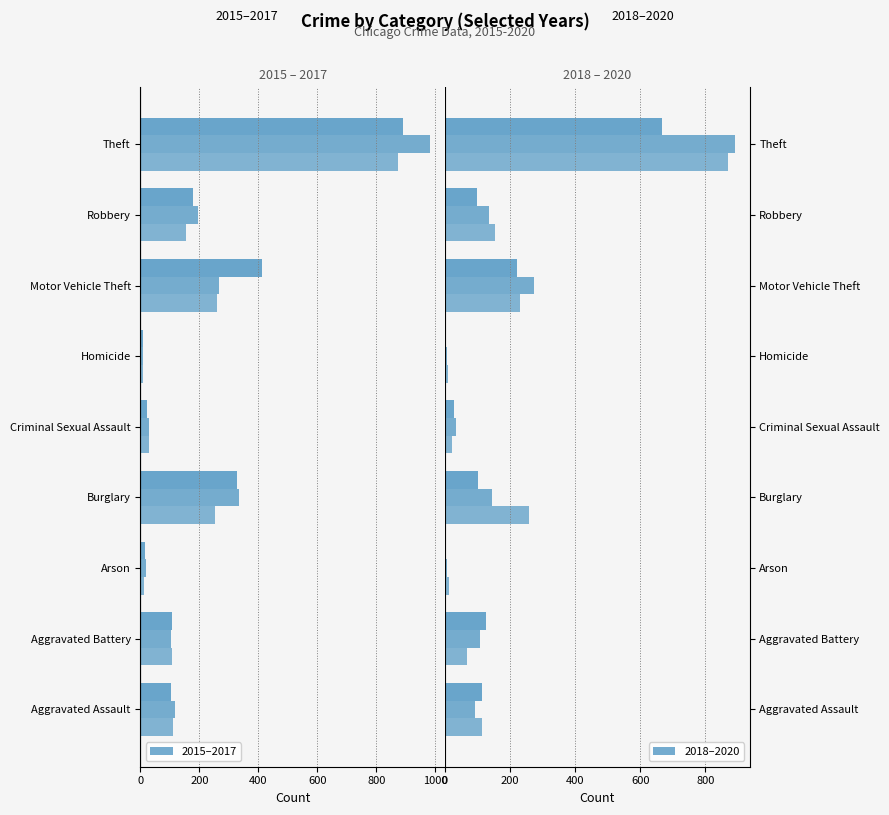

The value of 2020 at Criminal Sexual Assault is 27. True or false?

True